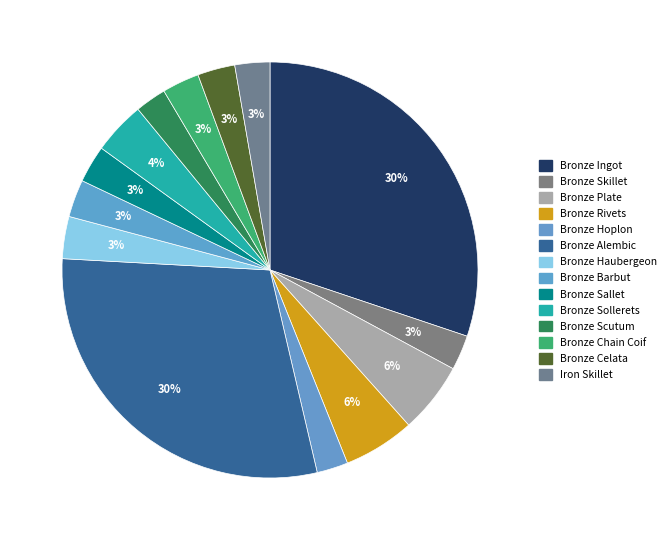

Count the number of slices in the pie.

14